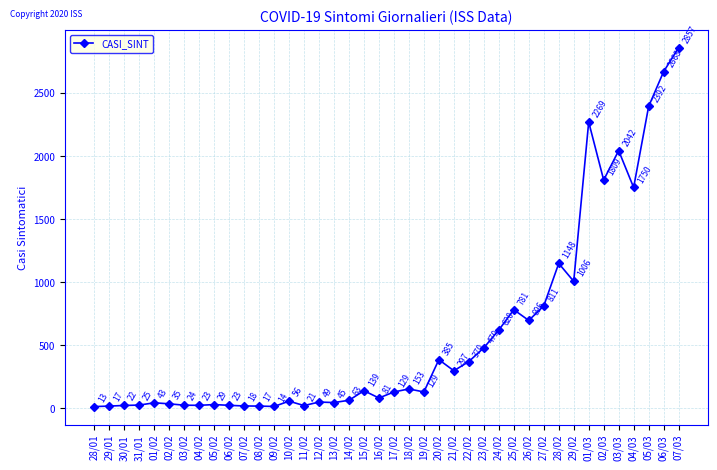

How many lines are shown in the chart?

1